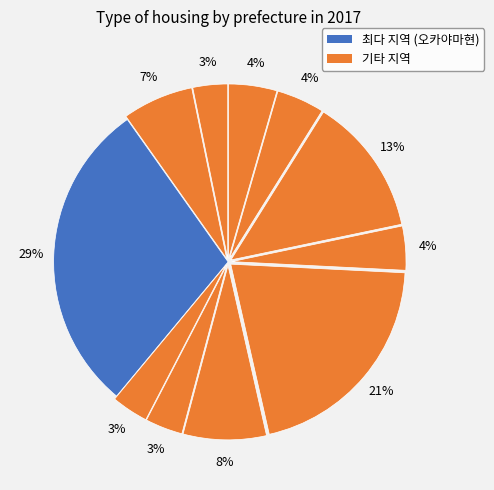

Count the number of slices in the pie.

11